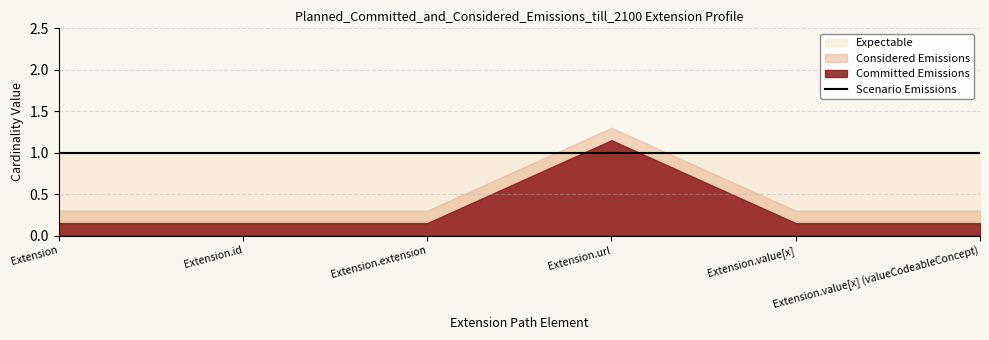

Does the chart display data point markers on the line(s)?

No